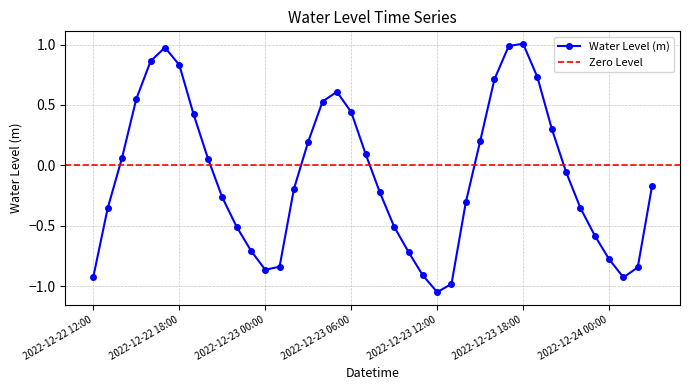

How many interior local peaks (higher than both neighbors) does the data have?

3